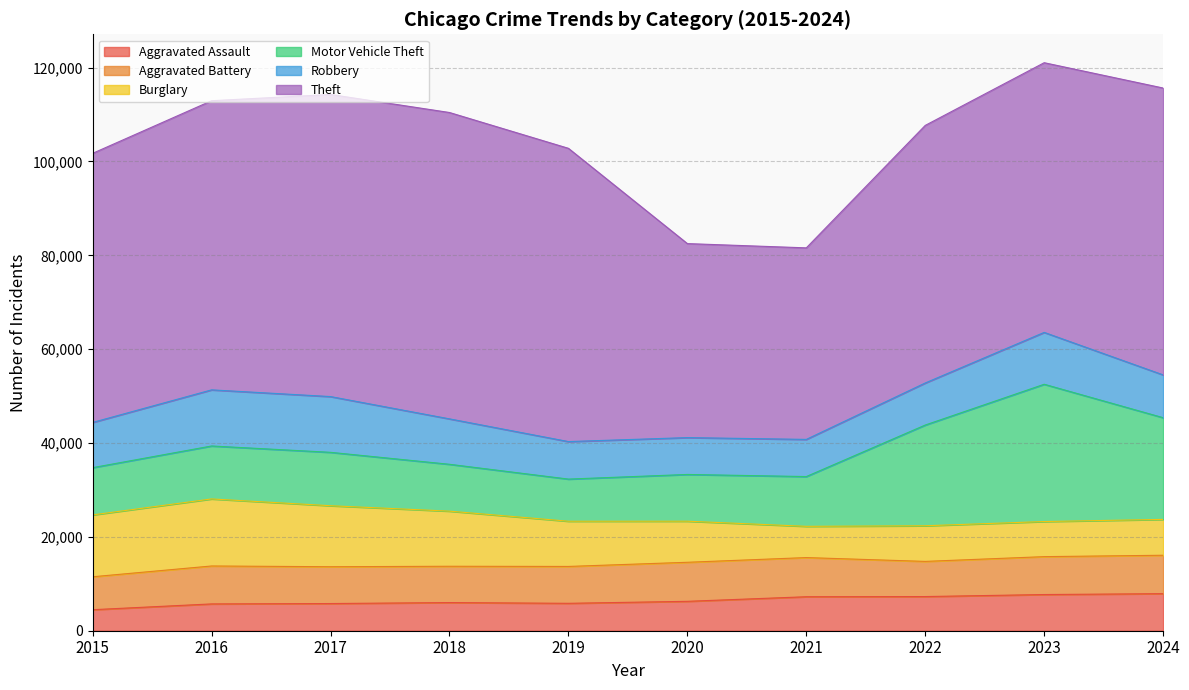

Does the chart have visible grid lines?

Yes